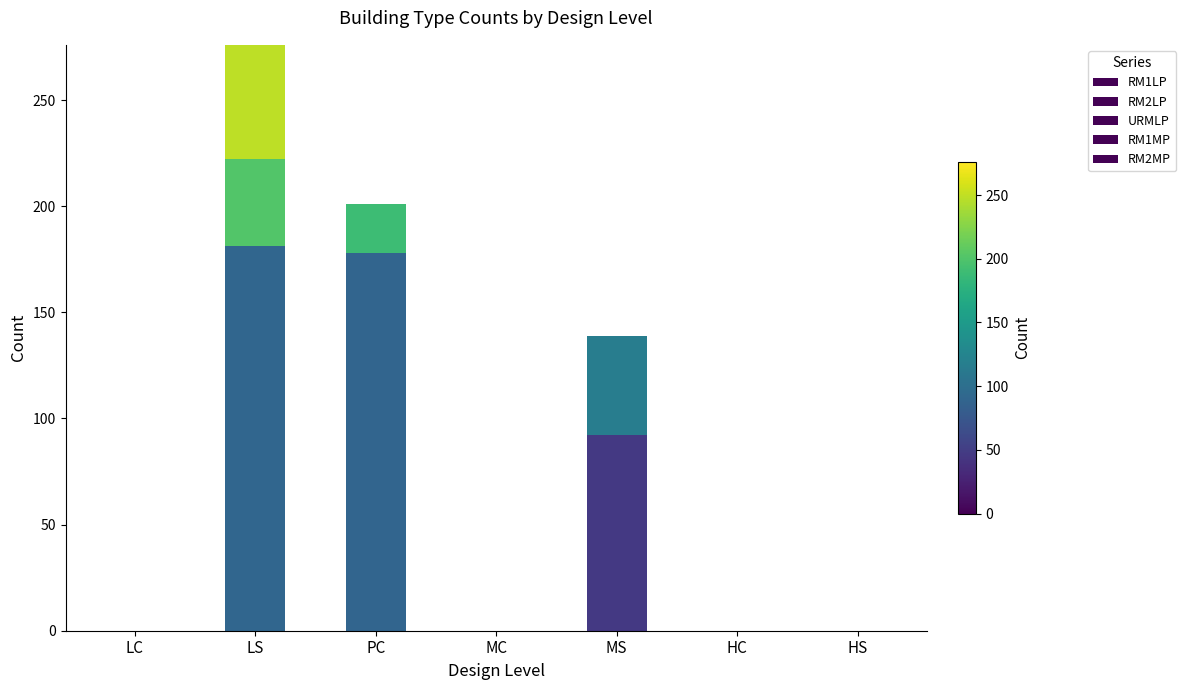

The RM2LP series shows 0 at LC. True or false?

True